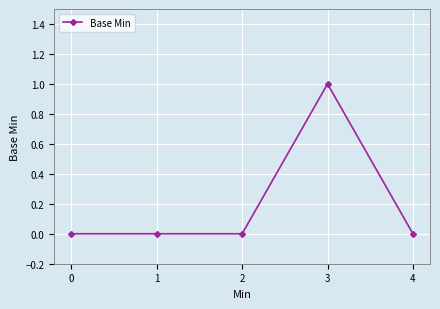

What is the value of the 4th point from the left?

1